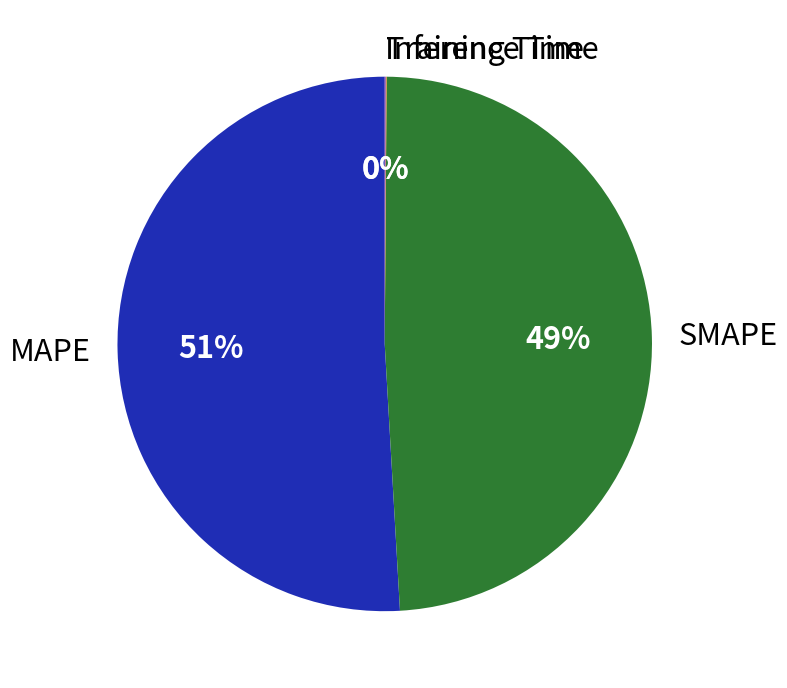

What is the majority slice?

MAPE